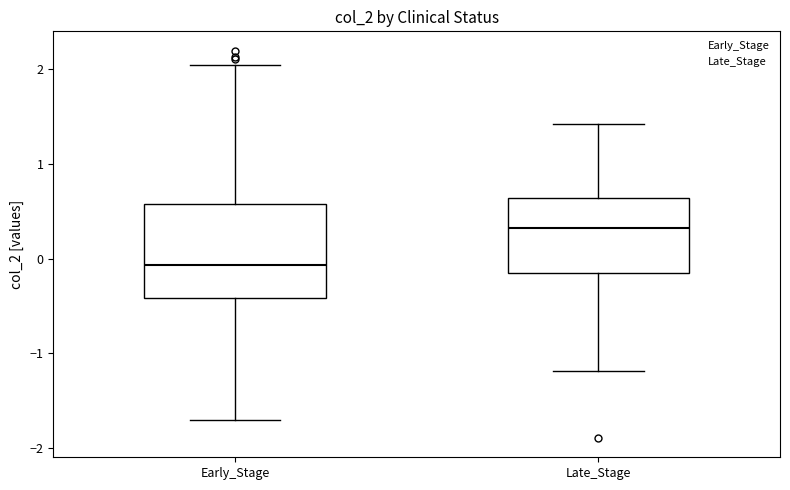

Reading left to right, transcribe this box plot: for each box, give where its median line is, the range the box spans, and where its two whiskers end, as read against the y-axis. The values are not printed on the chart, so give them approximately, as read against the axis.

Early_Stage: median -0.1, box -0.4 to 0.6, whiskers -1.7 to 2.0
Late_Stage: median 0.3, box -0.2 to 0.6, whiskers -1.2 to 1.4